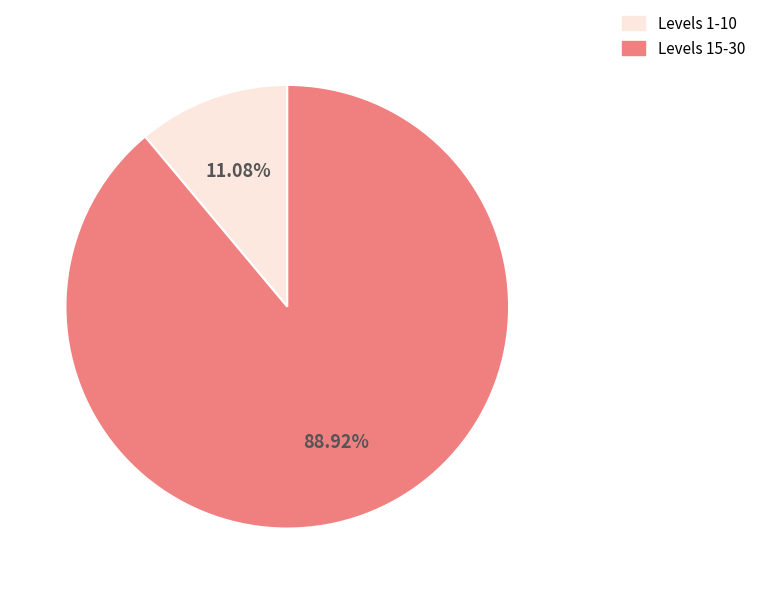

How many segments does this pie chart have?

2